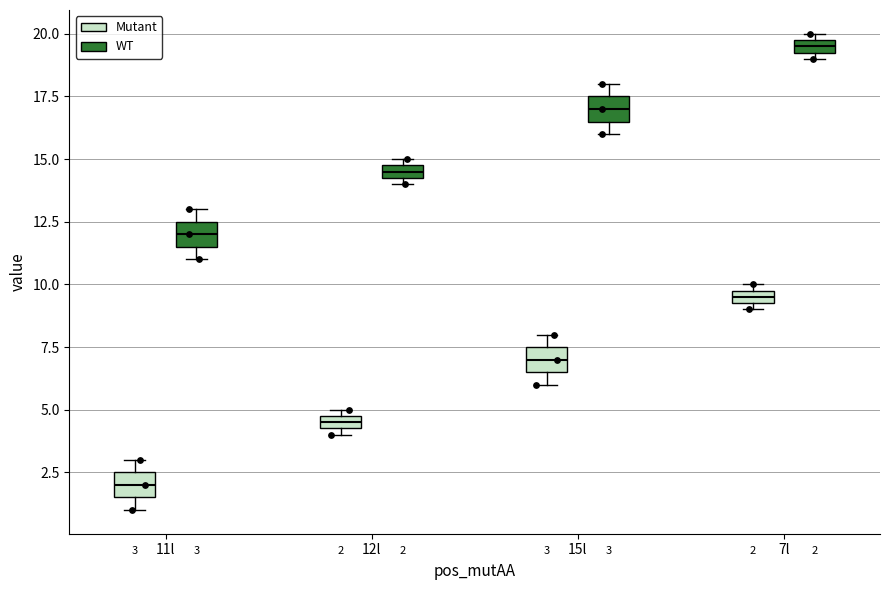

Which box's median line is the lowest?

11l (Mutant)